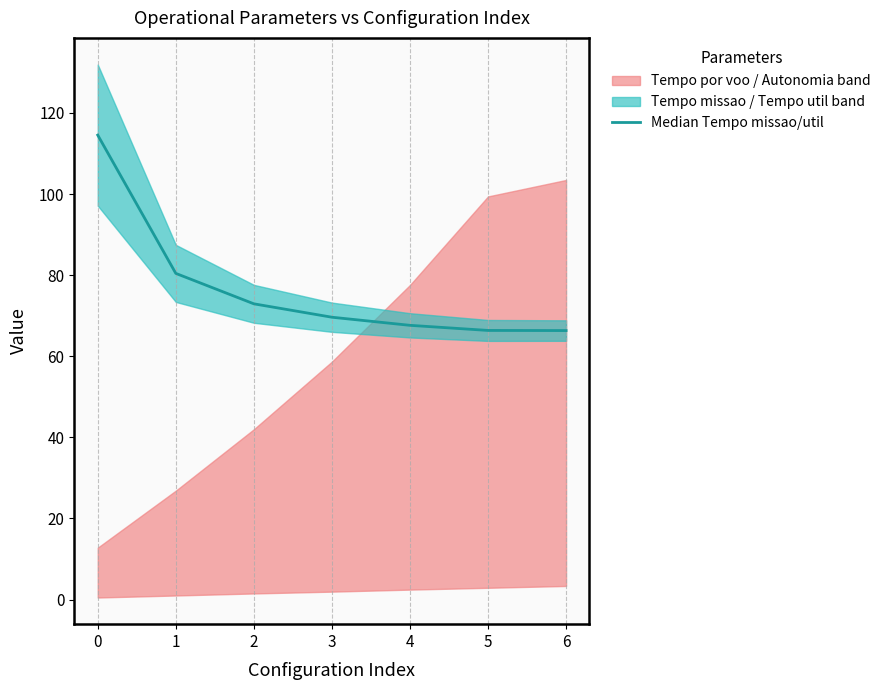

List the labels in order of value, smallest first.

6, 5, 4, 3, 2, 1, 0